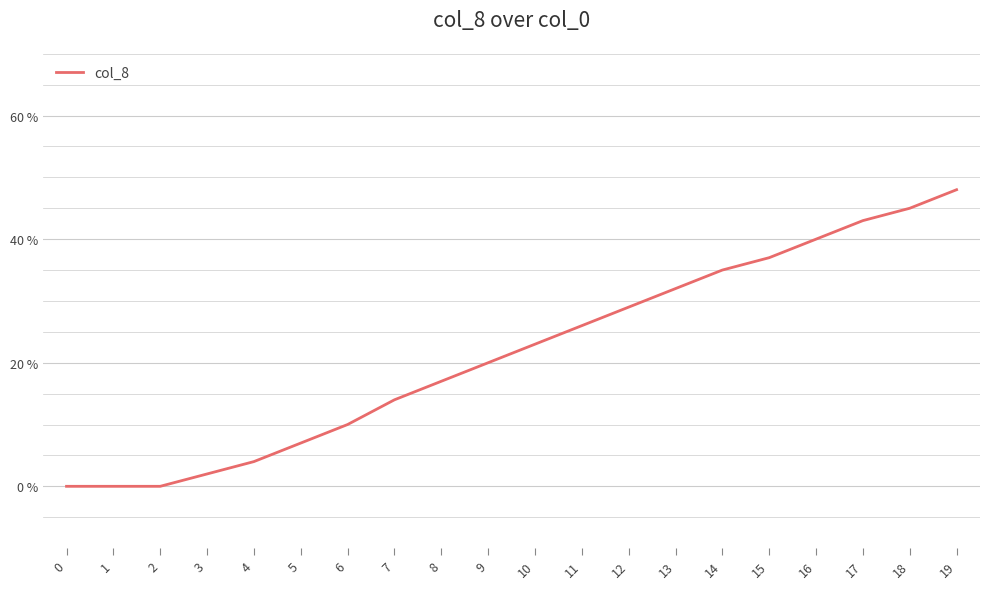

The chart shows a value of 0.2 at 0. True or false?

False